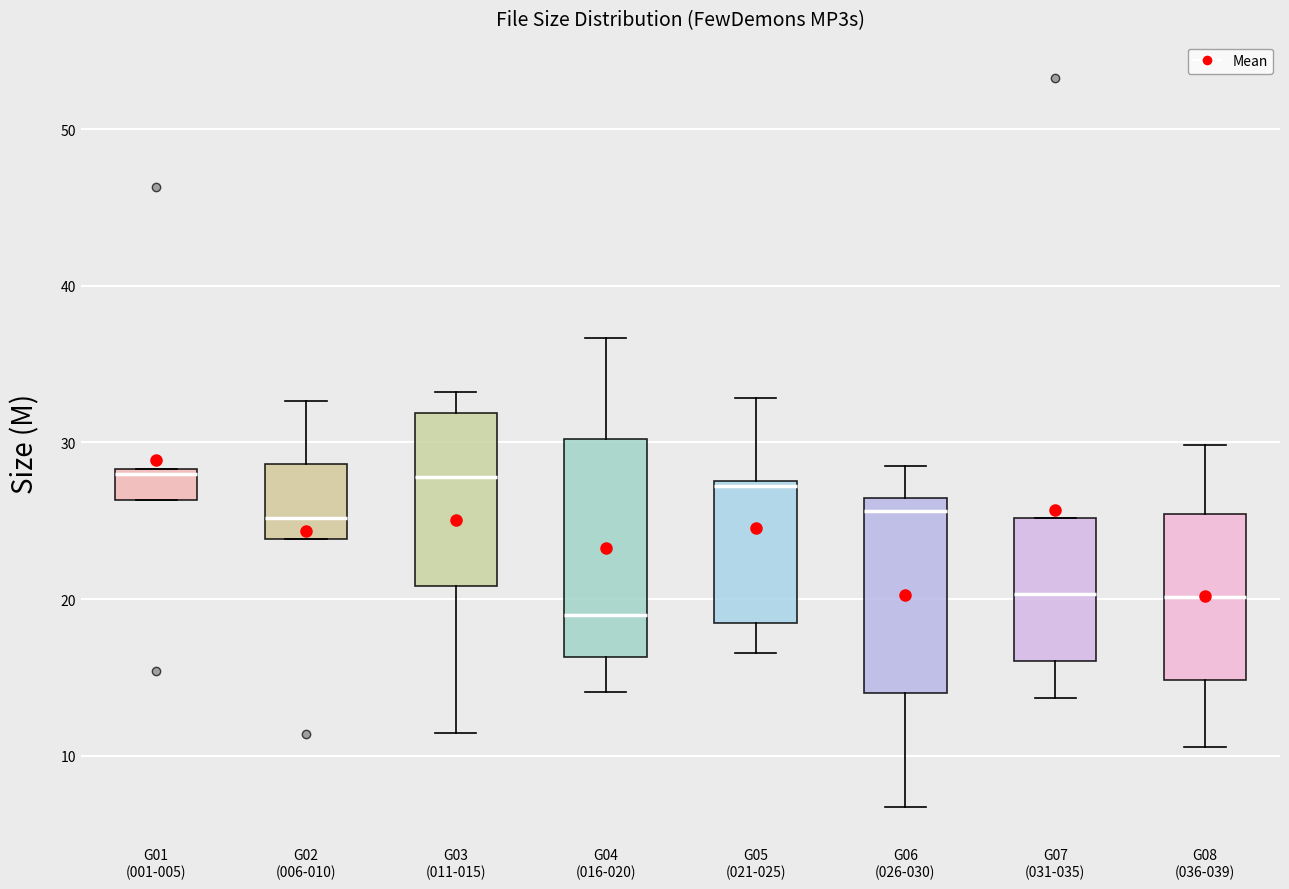

Reading left to right, transcribe this box plot: for each box, give where its median line is, the range the box spans, and where its two whiskers end, as read against the y-axis. The values are not printed on the chart, so give them approximately, as read against the axis.

G01 (001-005): median 28, box 26 to 28, whiskers 26 to 28
G02 (006-010): median 25, box 24 to 29, whiskers 24 to 33
G03 (011-015): median 28, box 21 to 32, whiskers 11 to 33
G04 (016-020): median 19, box 16 to 30, whiskers 14 to 37
G05 (021-025): median 27, box 18 to 28, whiskers 17 to 33
G06 (026-030): median 26 (just below the box's upper edge), box 14 to 26, whiskers 7 to 29
G07 (031-035): median 20, box 16 to 25, whiskers 14 to 25
G08 (036-039): median 20, box 15 to 25, whiskers 11 to 30